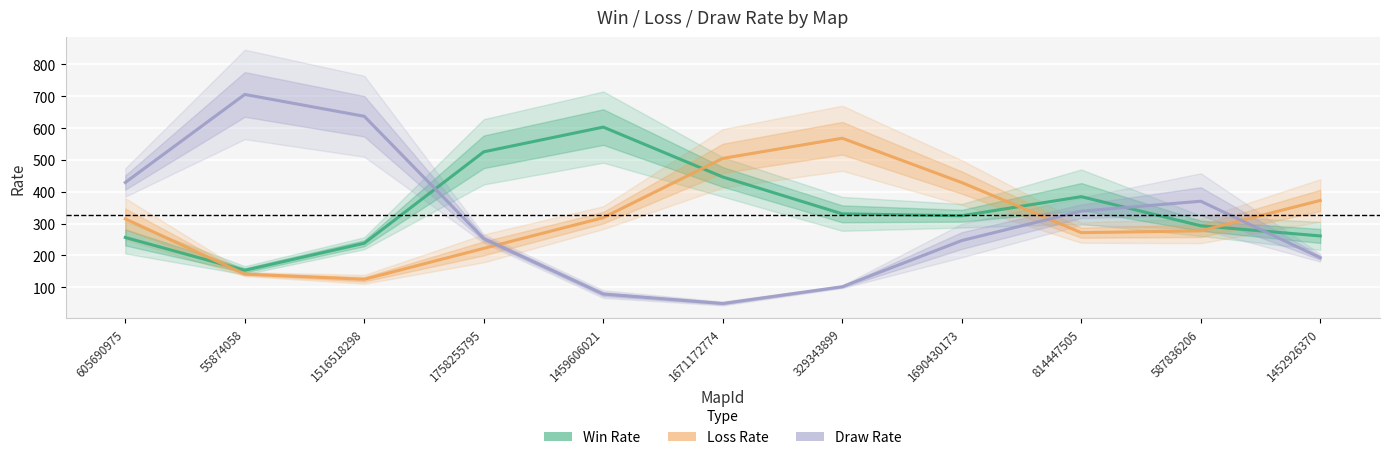

List the labels in order of Loss Rate value, smallest first.

1516518298, 55874058, 1758255795, 814447505, 587836206, 605690975, 1459606021, 1452926370, 1690430173, 1671172774, 329343899